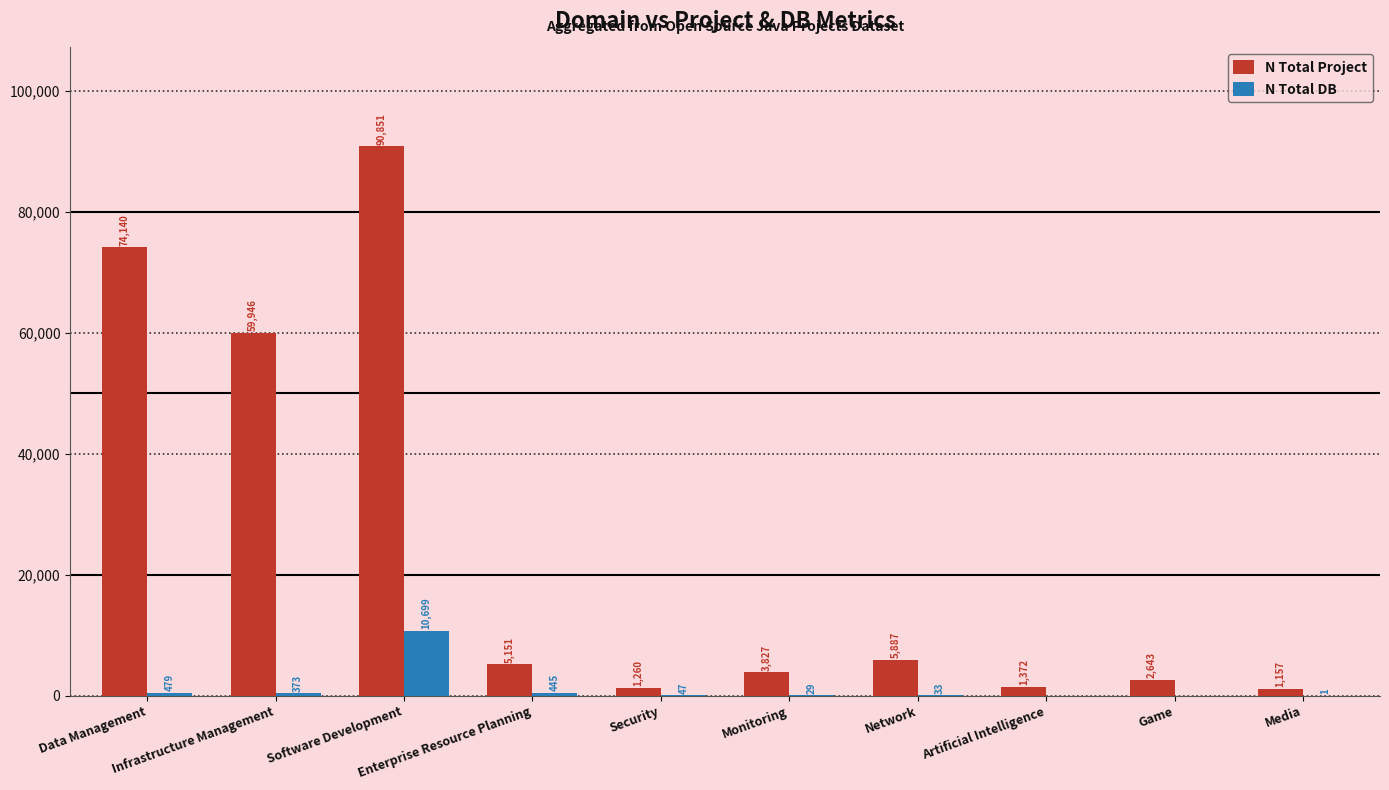

What is the maximum value for N Total DB?

10699